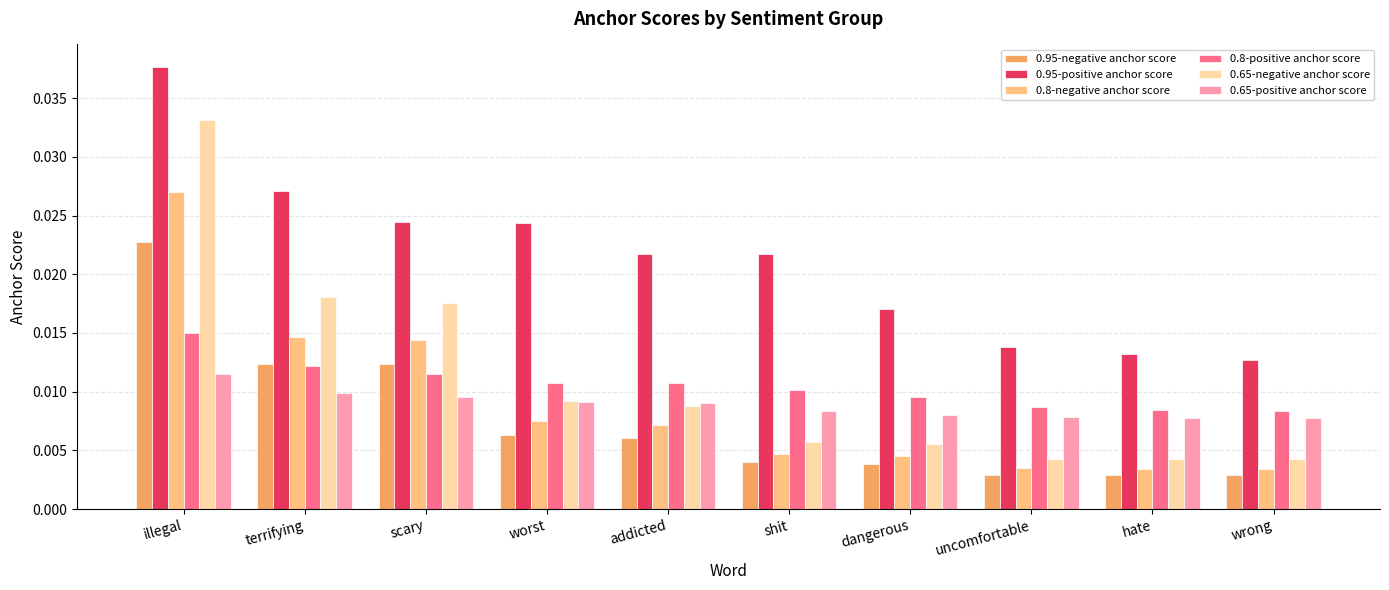

How many bars are there in each group?

6